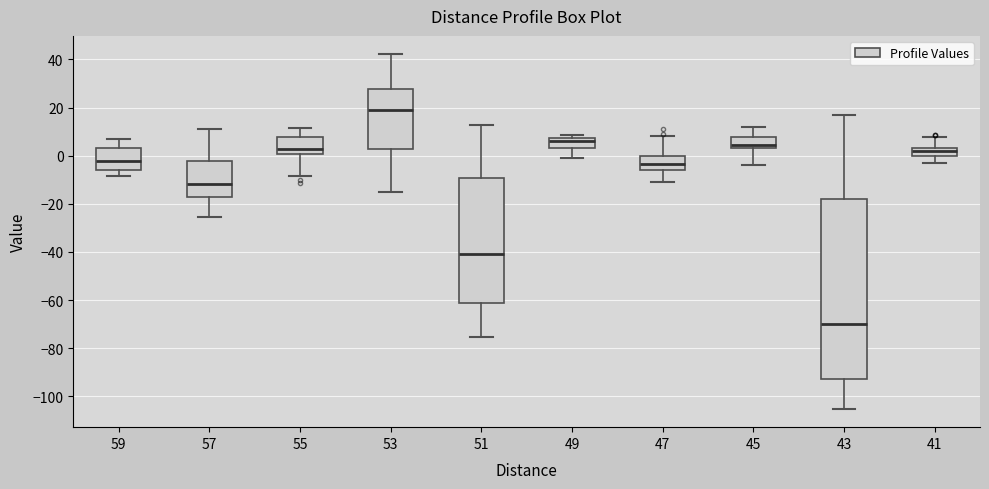

Comparing the boxes themselves (not the whiskers), which one is the tallest?

43